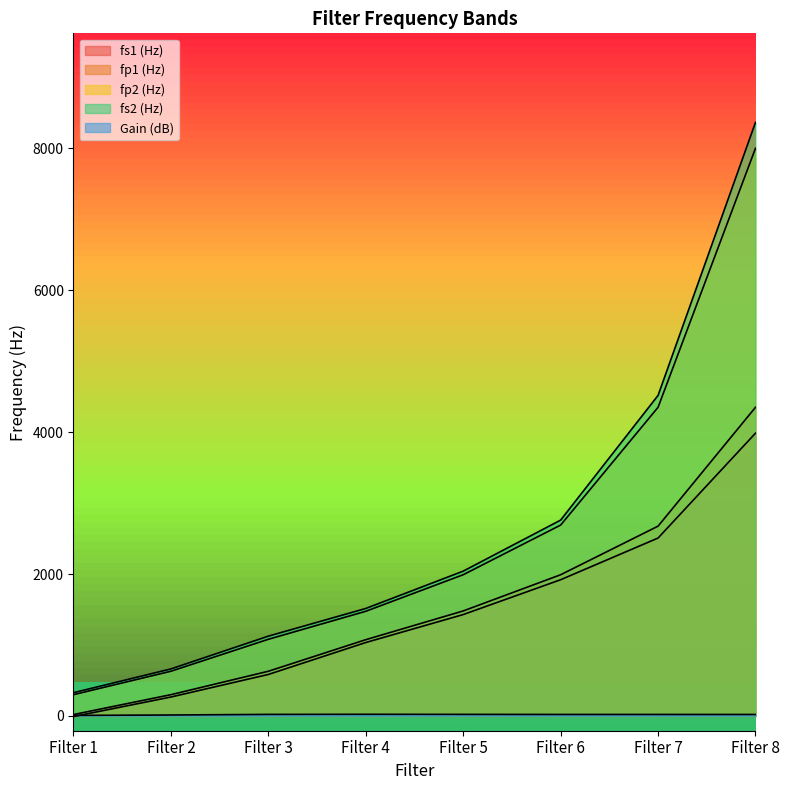

True or false: fs1 (Hz) has a value of 1811.5 at Filter 8.

False